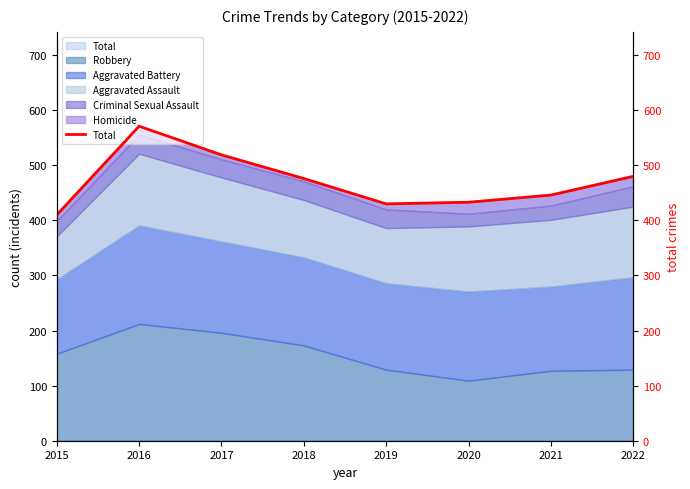

List the labels in order of value, smallest first.

2015, 2019, 2020, 2021, 2018, 2022, 2017, 2016